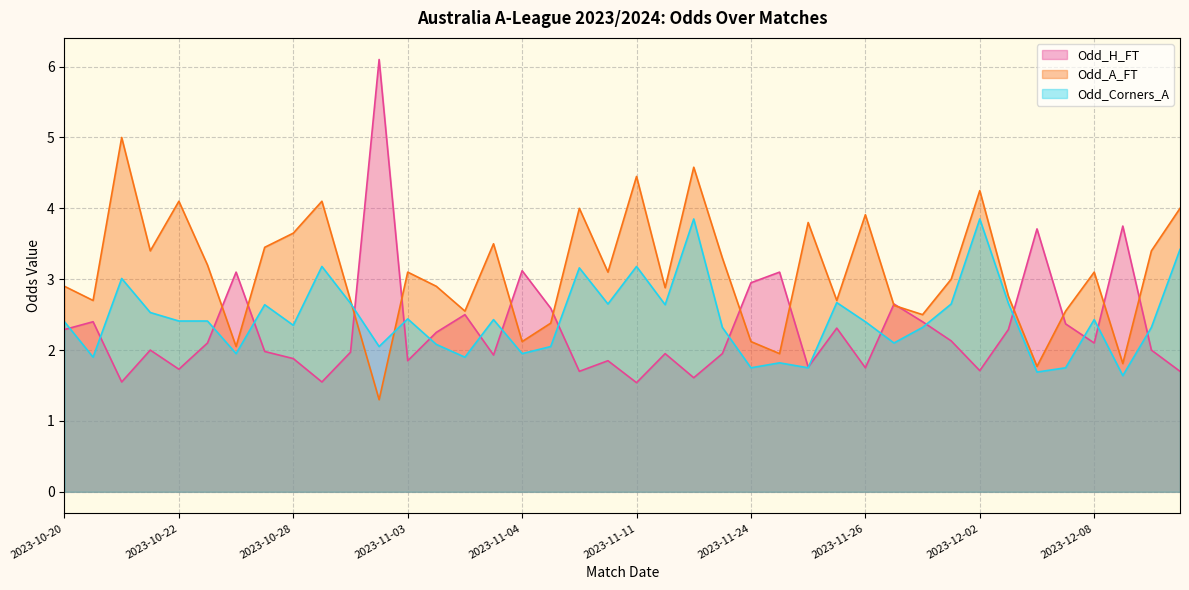

Which series has the widest spread of values?

Odd_H_FT